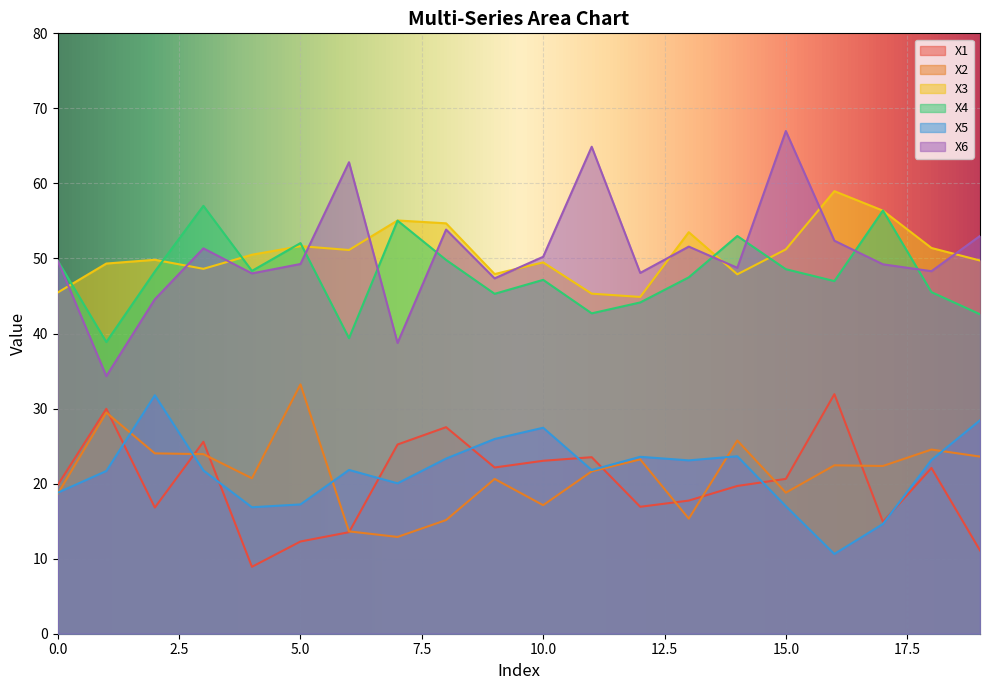

Which series has the largest range (max minus min)?

X6